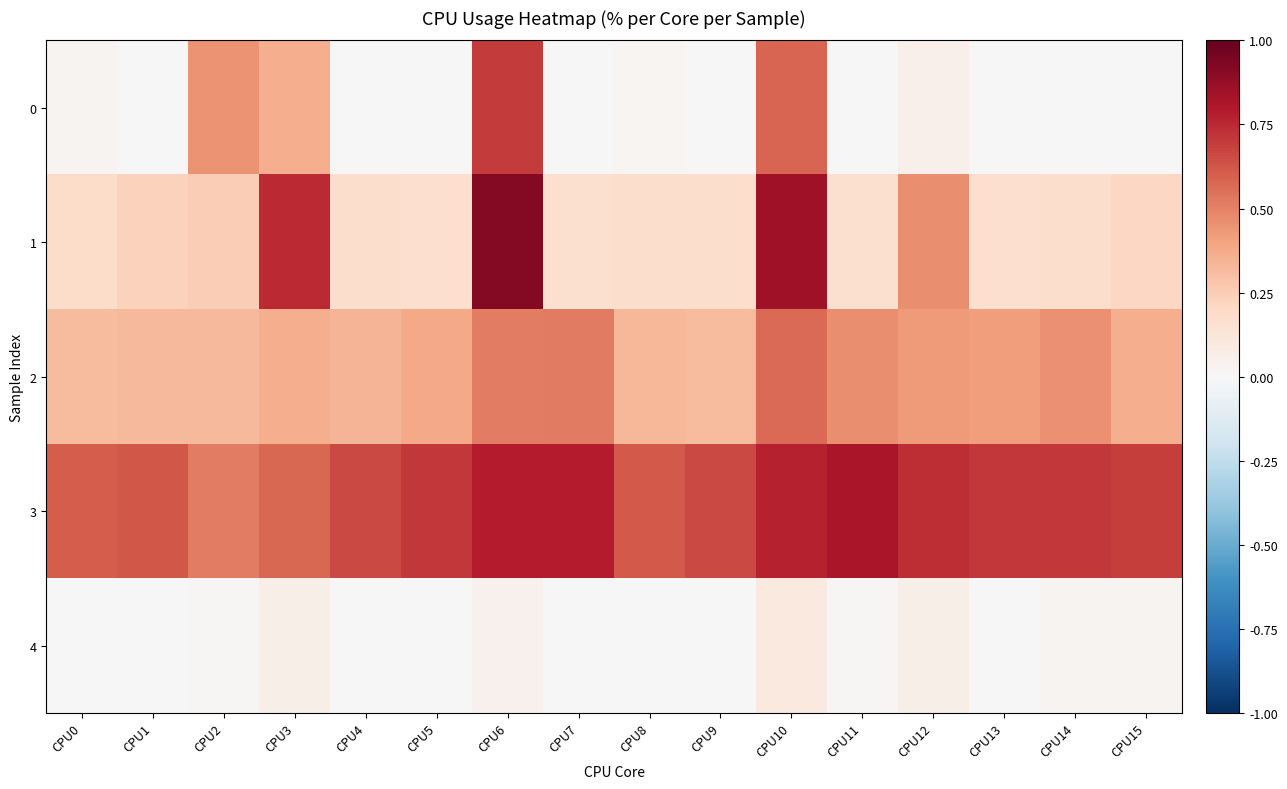

At which category does the chart reach its minimum across all series?

CPU1